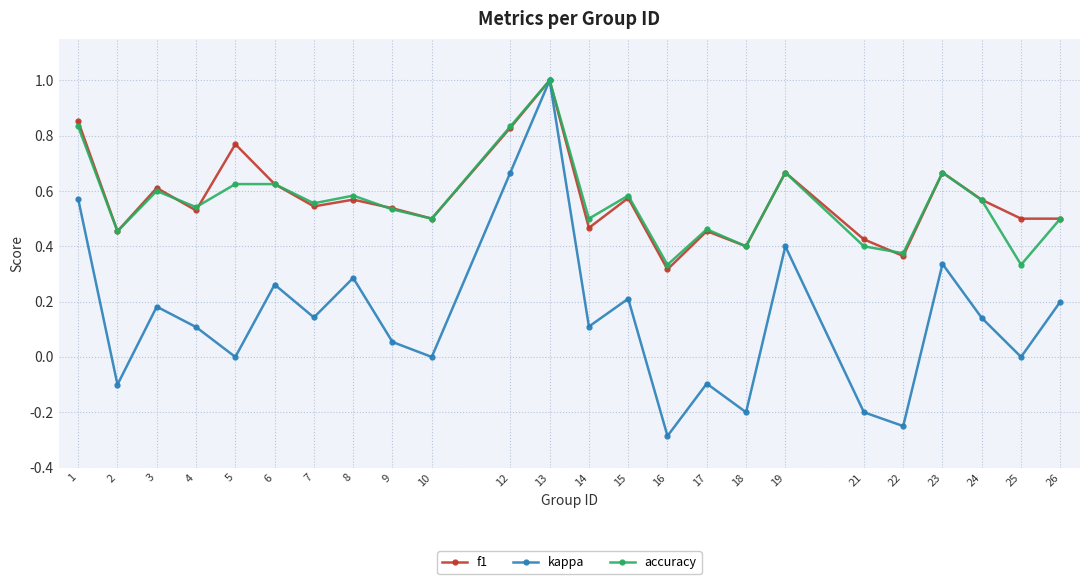

What is the minimum value for kappa?

-0.3